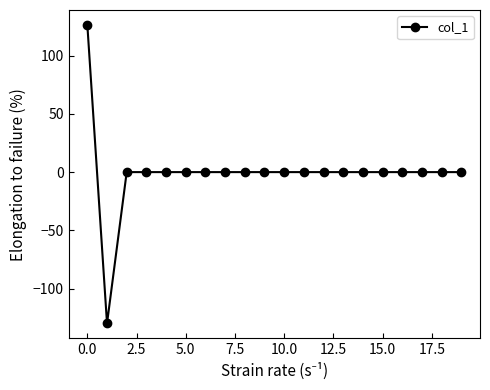

How many series are shown in this chart?

1